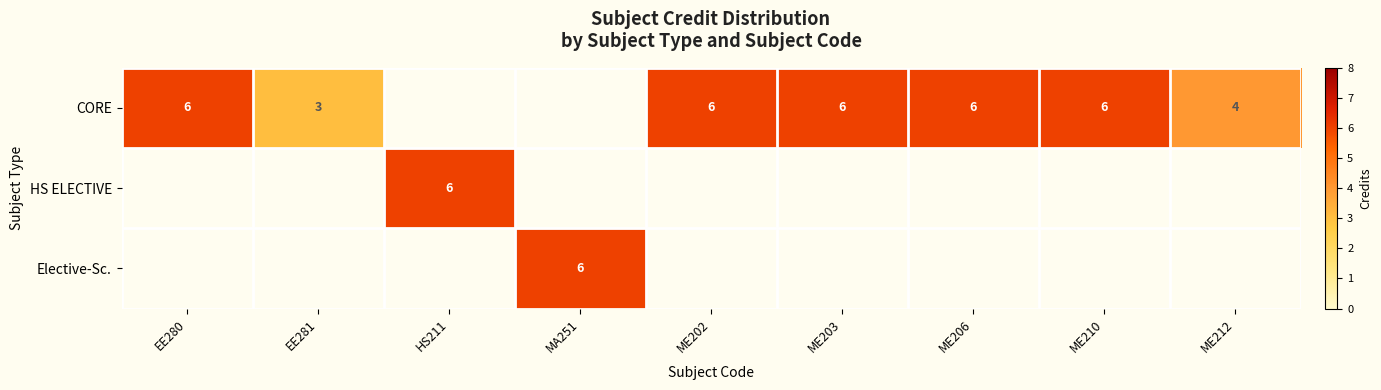

Is it true that CORE equals 6 at ME210?

True